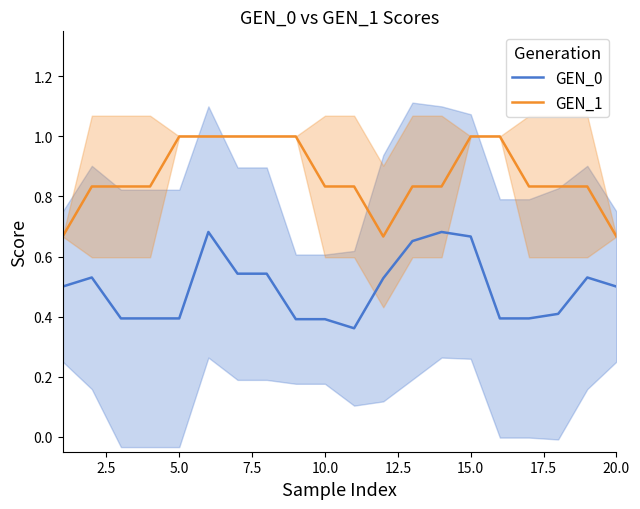

True or false: GEN_0 and GEN_1 intersect in this chart.

False